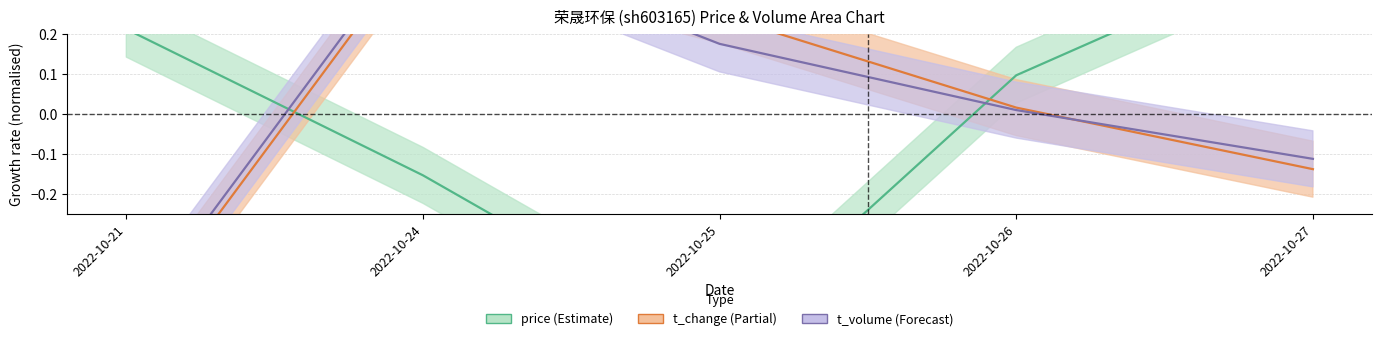

Where does the volume series first go above 0?

2022-10-24